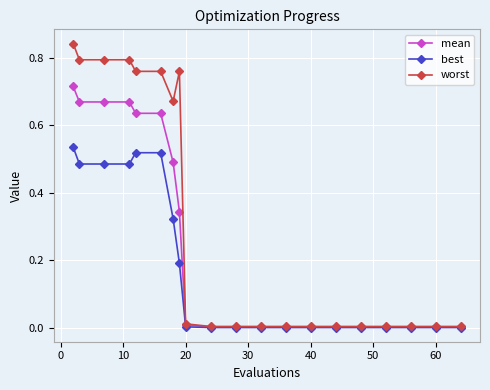

Which series has the largest total across all categories?

worst